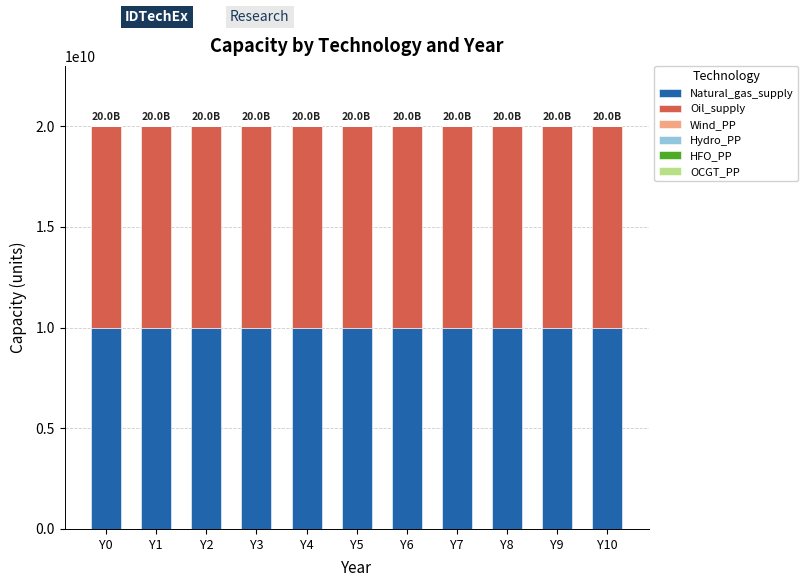

The value of Natural_gas_supply at Y9 is 10000000000. True or false?

True